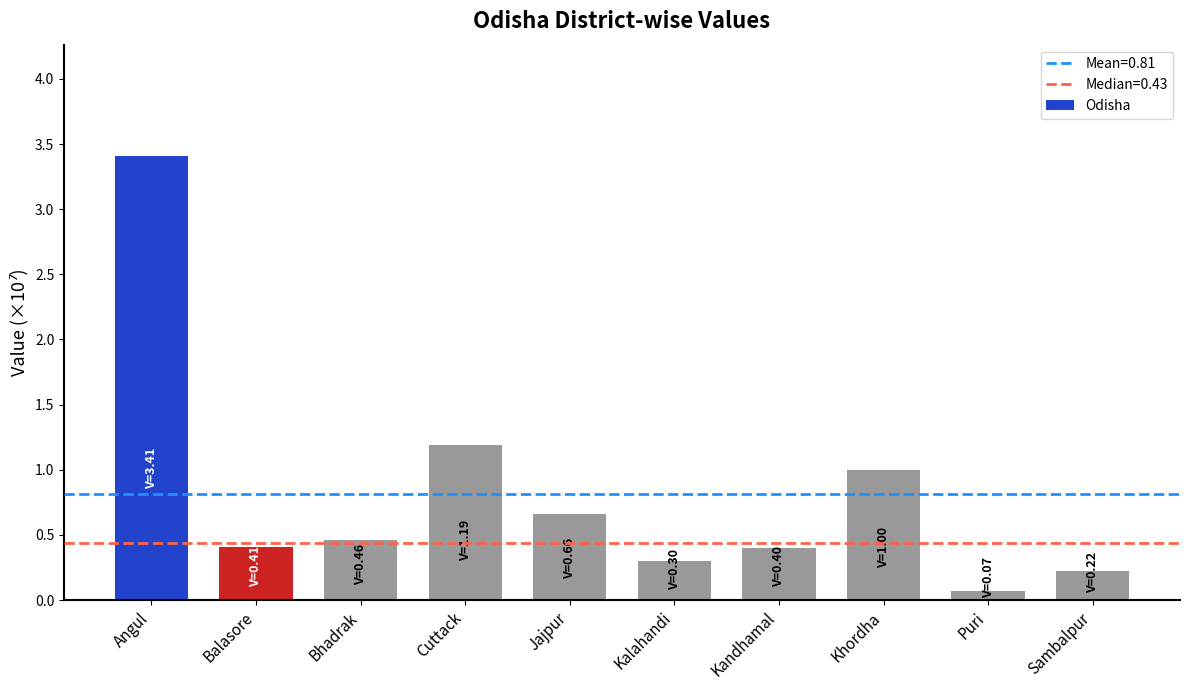

What value does the data have at Kalahandi?

0.3